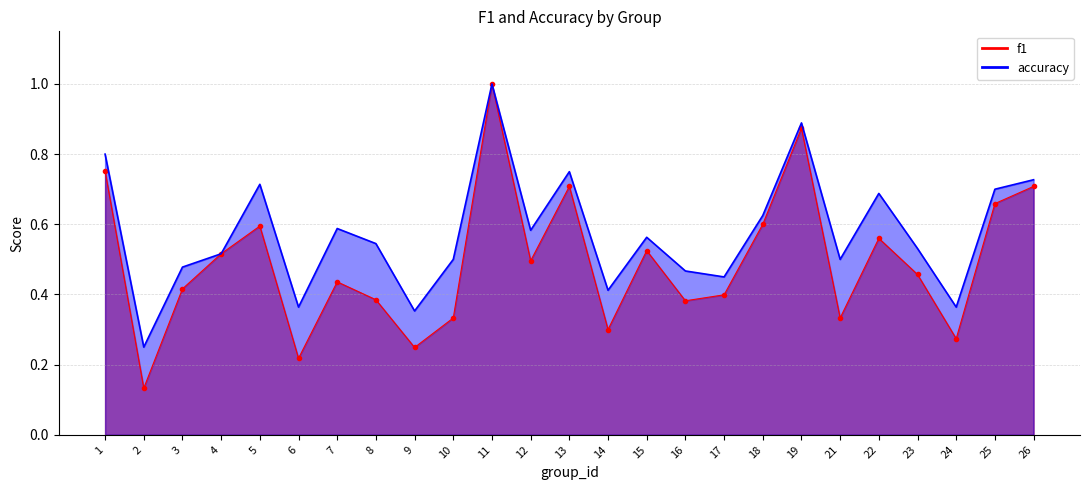

True or false: accuracy and f1 cross at least once.

False